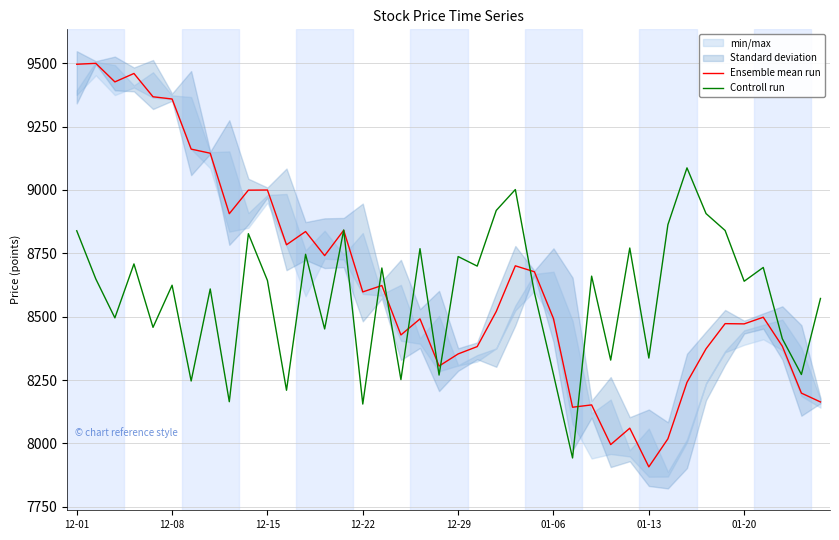

What is the total value across all series at 38?

16470.1